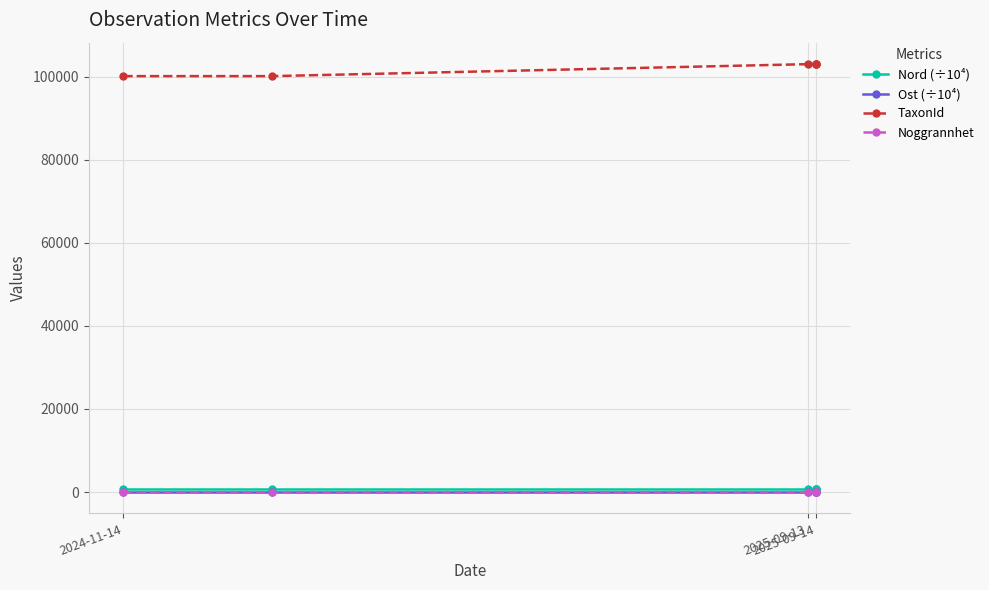

How many lines are shown in the chart?

4